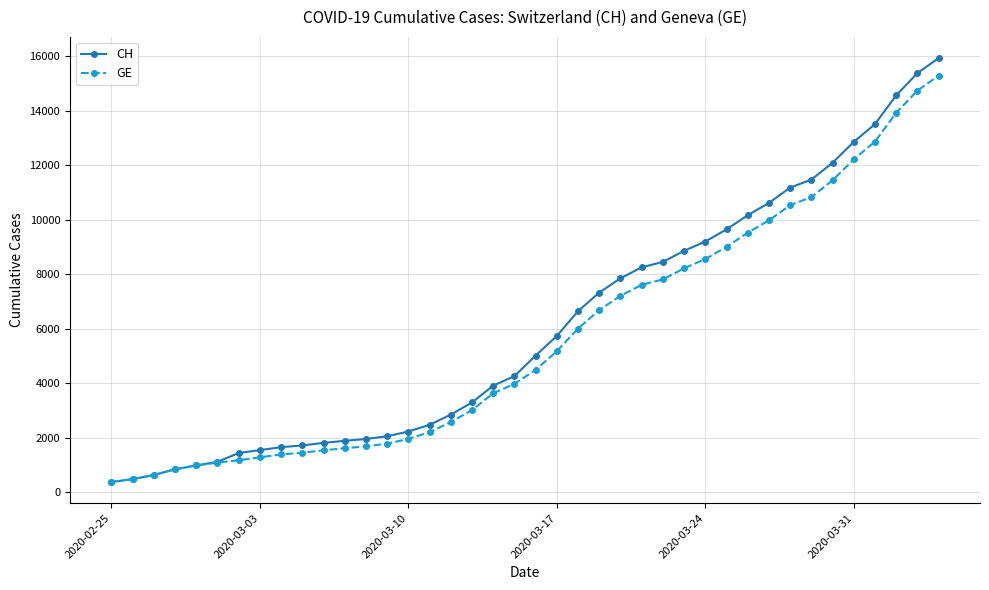

What is the value of the GE point at the 21st from the left?

4485